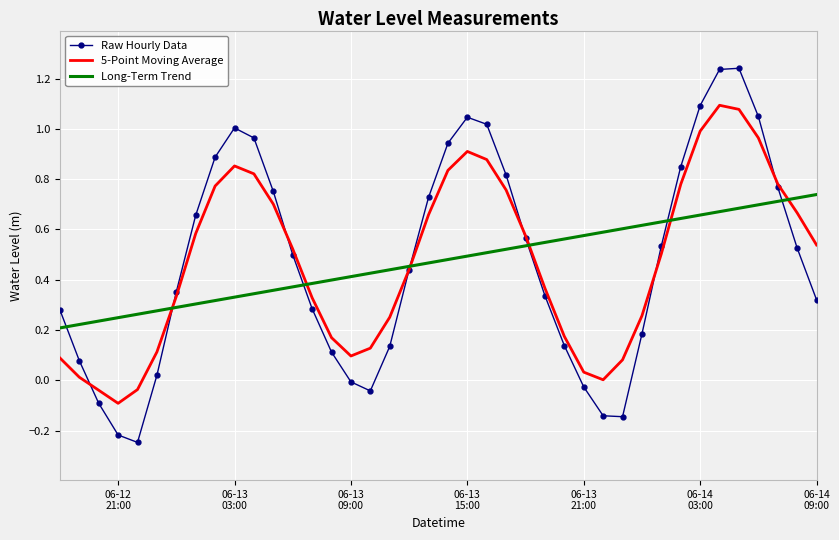

List the series in order of their peak value, lowest first.

Long-Term Trend, 5-Point Moving Average, Raw Hourly Data